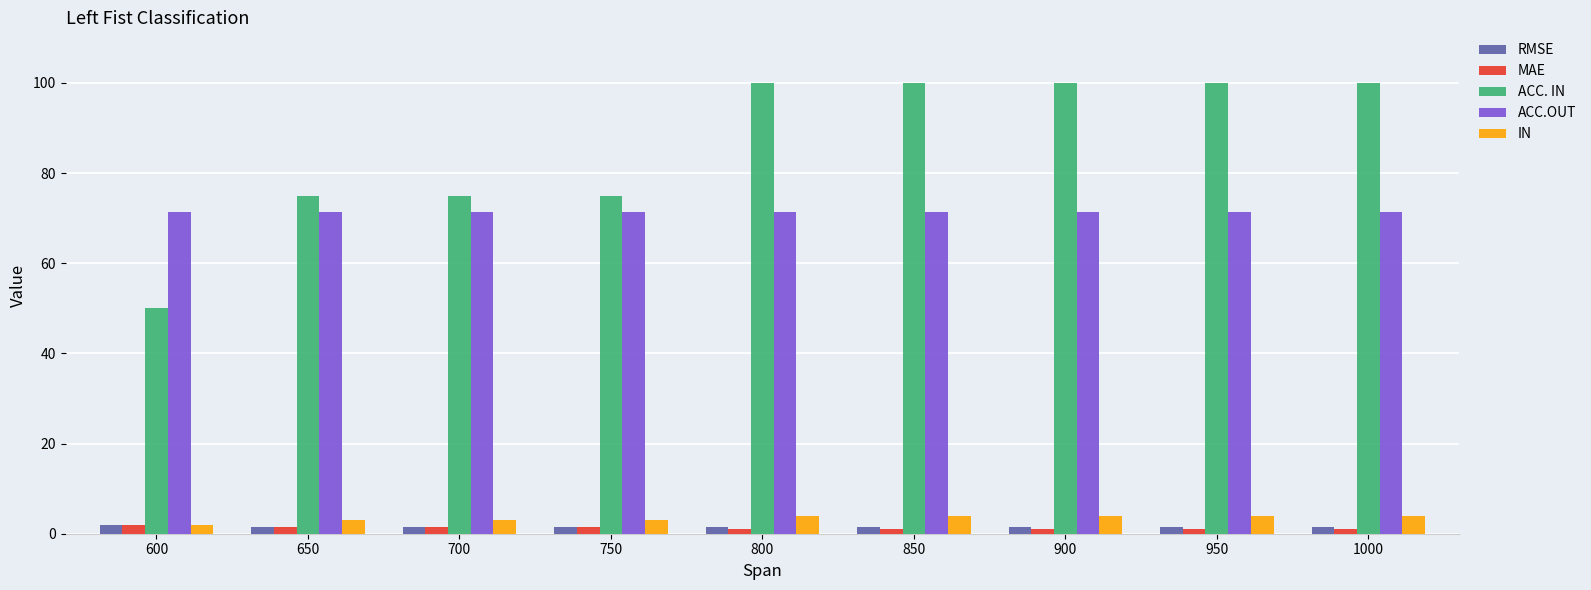

Which series has the widest spread of values?

ACC. IN